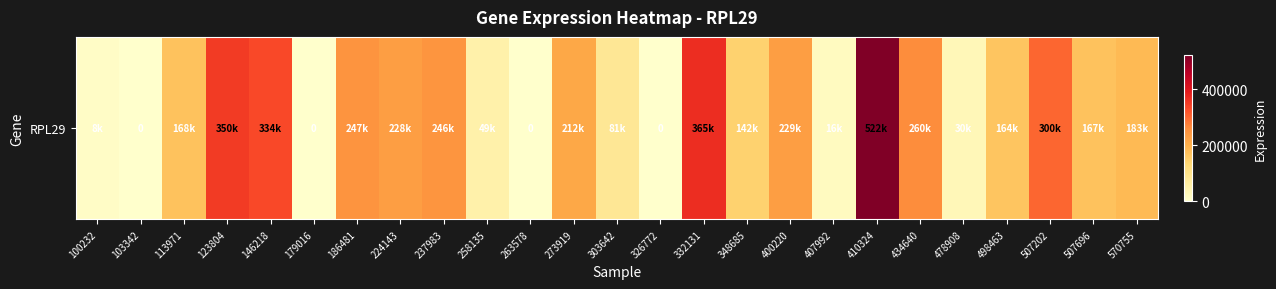

The chart shows a value of 59399 at 348685. True or false?

False